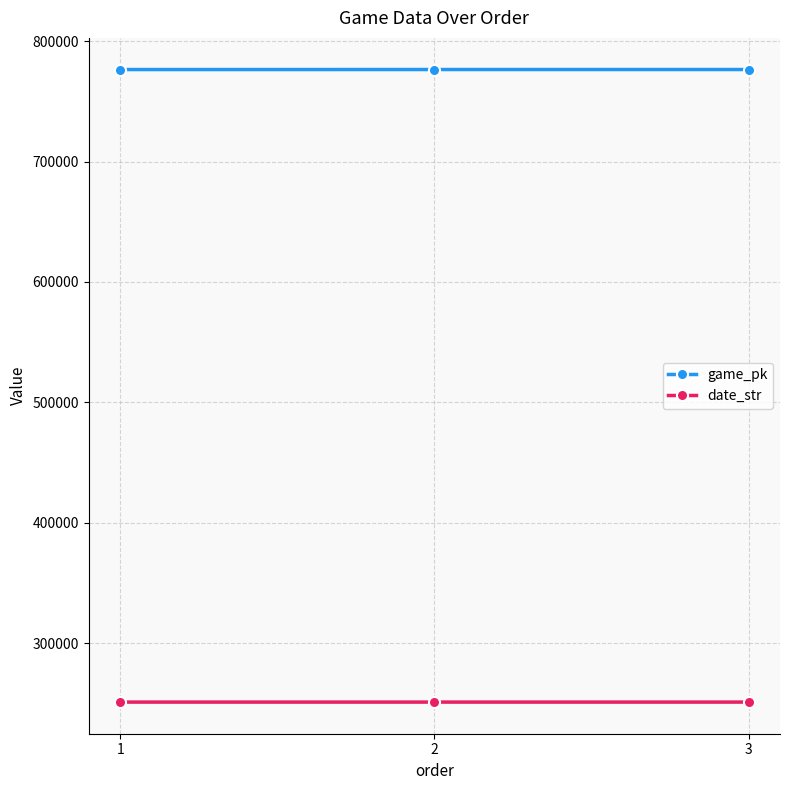

What is the difference between the highest and lowest values at 1?

525564